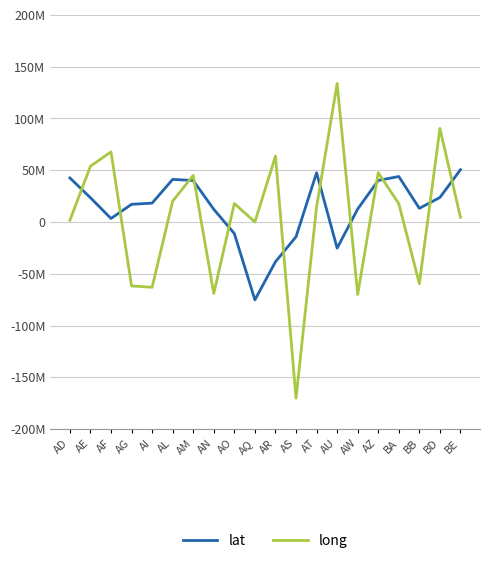

The value of long at BD is 155131365. True or false?

False